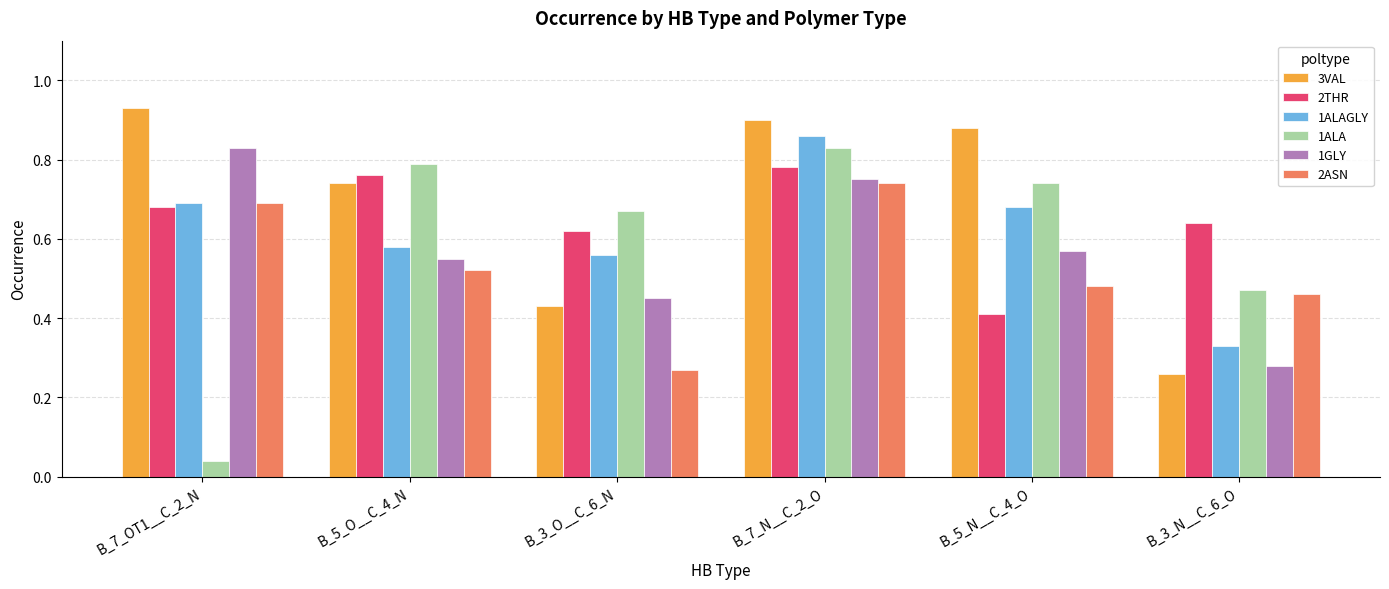

What is the sum of all 2ASN values?

3.2